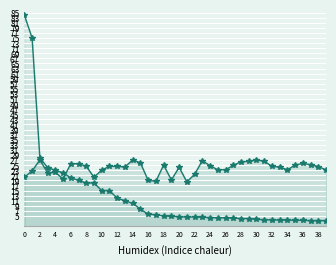

True or false: Temp C and MC µg/L ROS intersect in this chart.

True